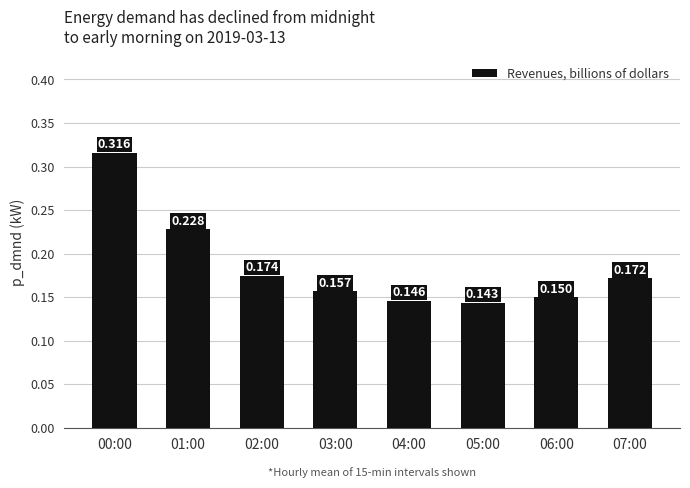

How many bars are there in total?

8